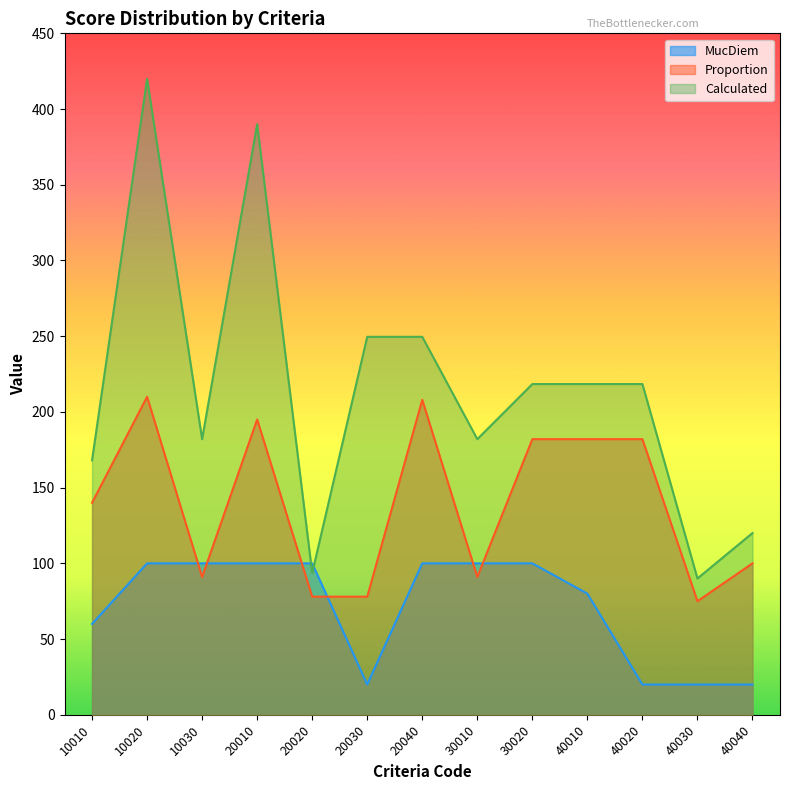

What are all the series names shown in the legend?

MucDiem, Proportion, Calculated